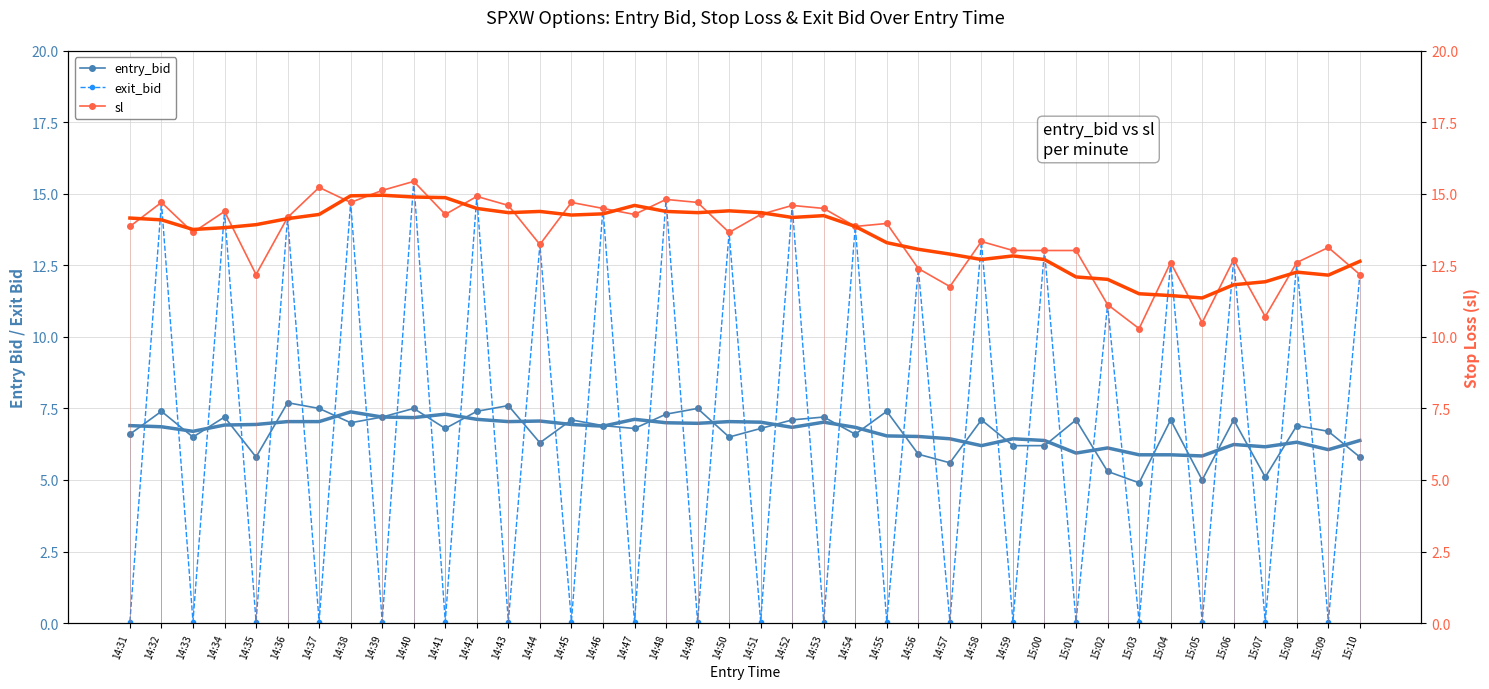

What is the difference between the exit_bid values at 14:56 and 14:36?

1.8